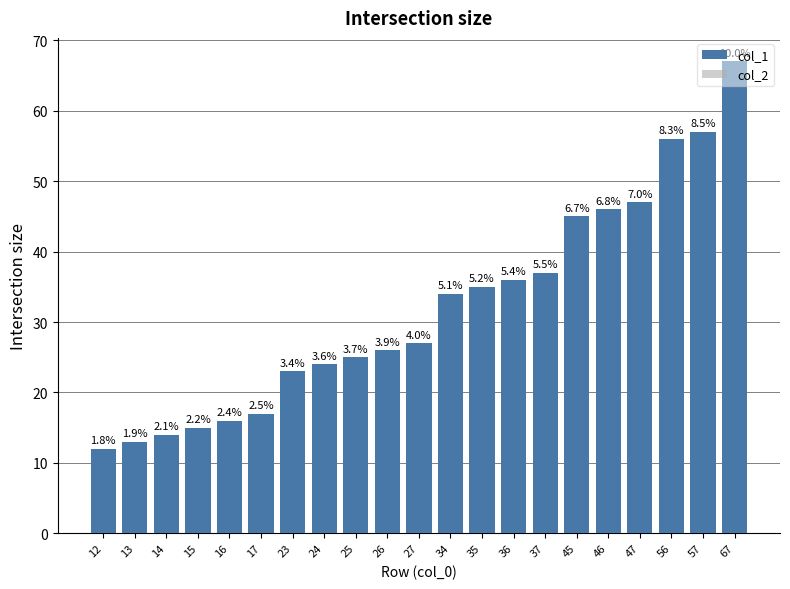

Where does the col_1 series first go above 27?

34